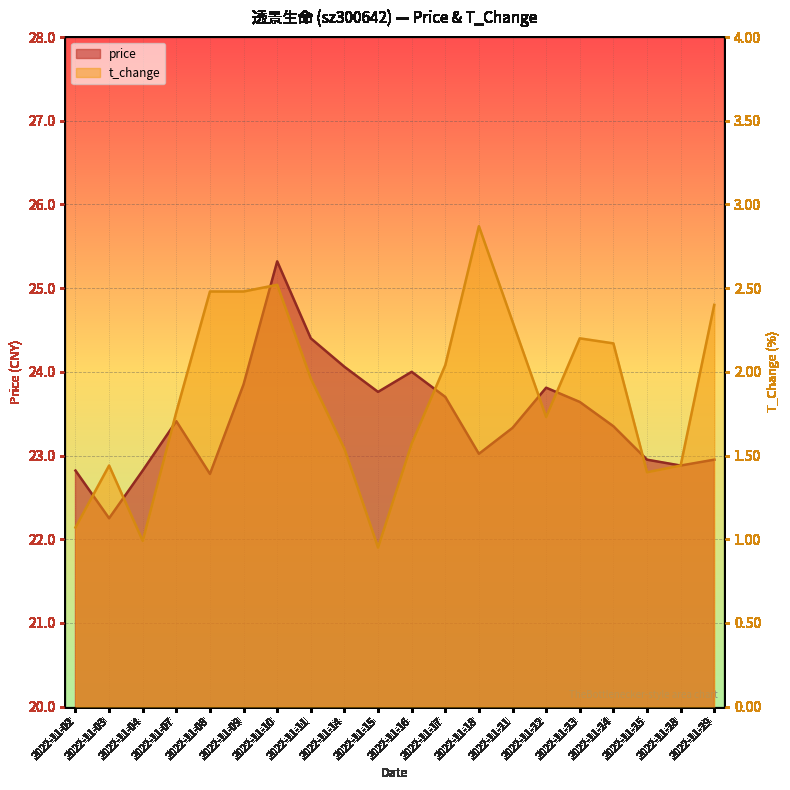

Reading left to right, what are all the values shown in this chart?

price: 22.8	22.2	22.8	23.4	22.8	23.9	25.3	24.4	24.1	23.8	24.0	23.7	23.0	23.3	23.8	23.6	23.4	22.9	22.9	22.9
t_change: 1.1	1.4	1.0	1.8	2.5	2.5	2.5	2.0	1.5	0.9	1.6	2.0	2.9	2.3	1.7	2.2	2.2	1.4	1.4	2.4